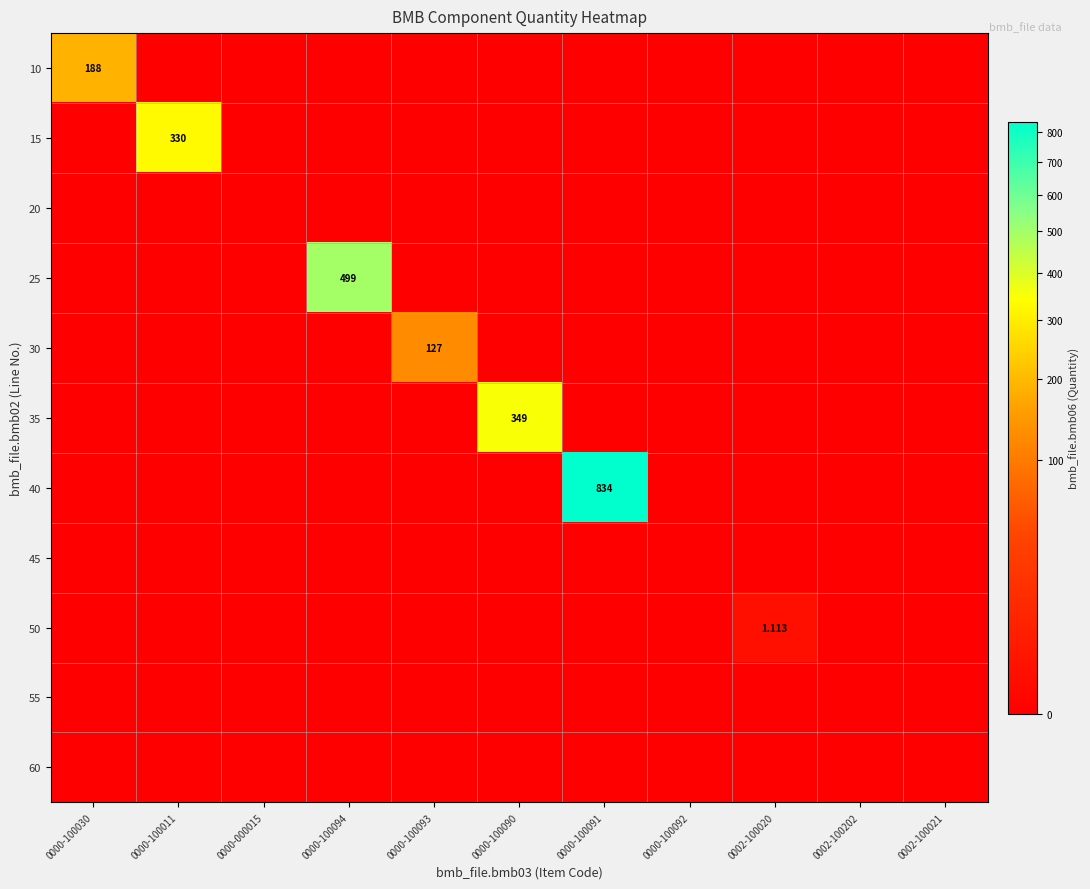

At which label does 40 reach its minimum?

0000-100030